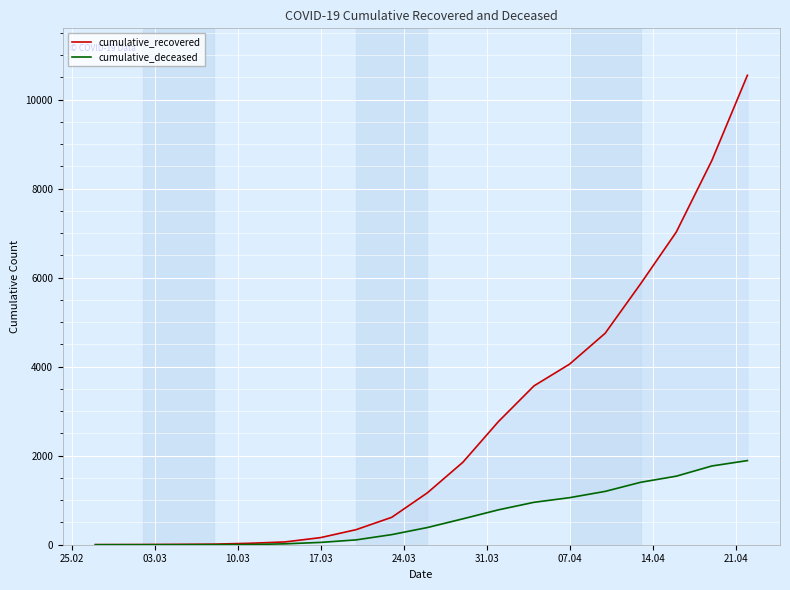

How many lines are shown in the chart?

2